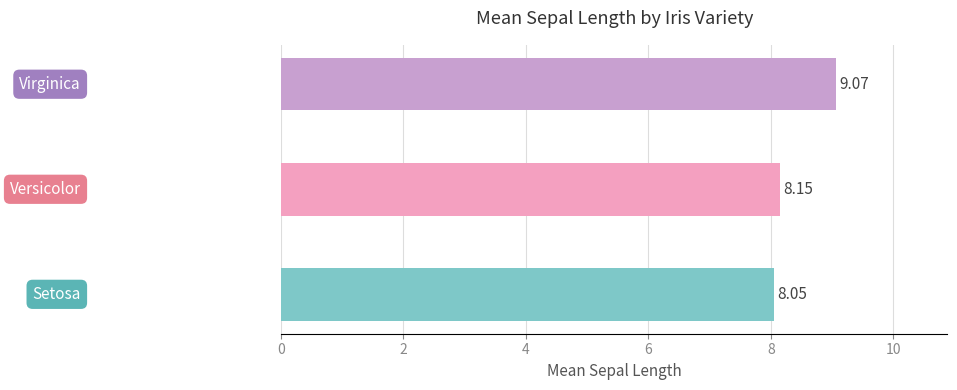

What is the sum of all values?

25.3